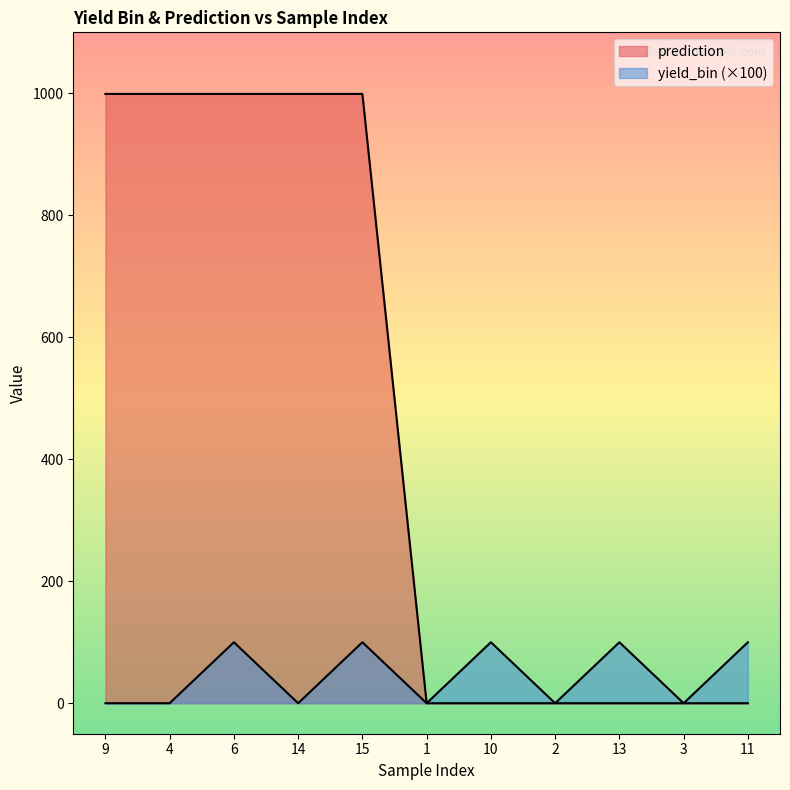

Which label corresponds to the smallest value in the chart?

9